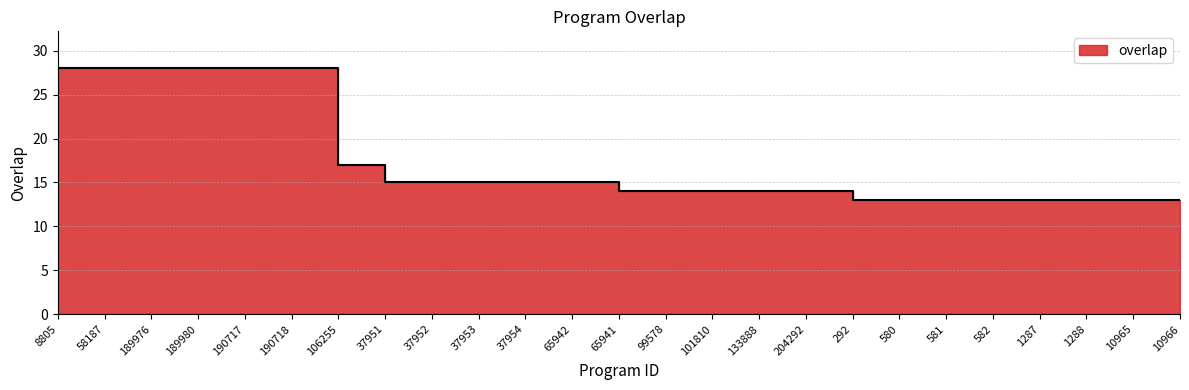

How many data points are above 14?

12